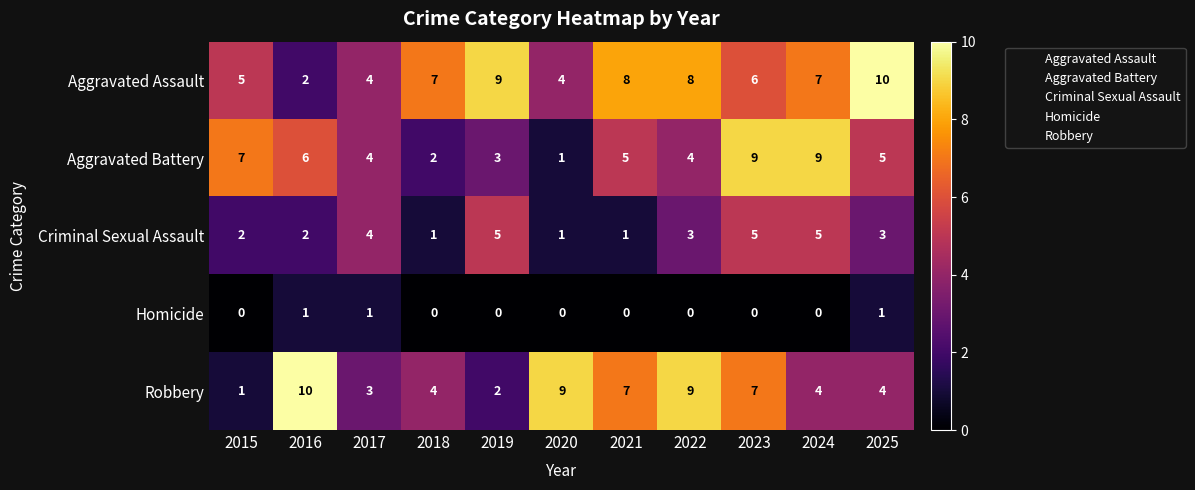

Which series has the largest range (max minus min)?

Robbery